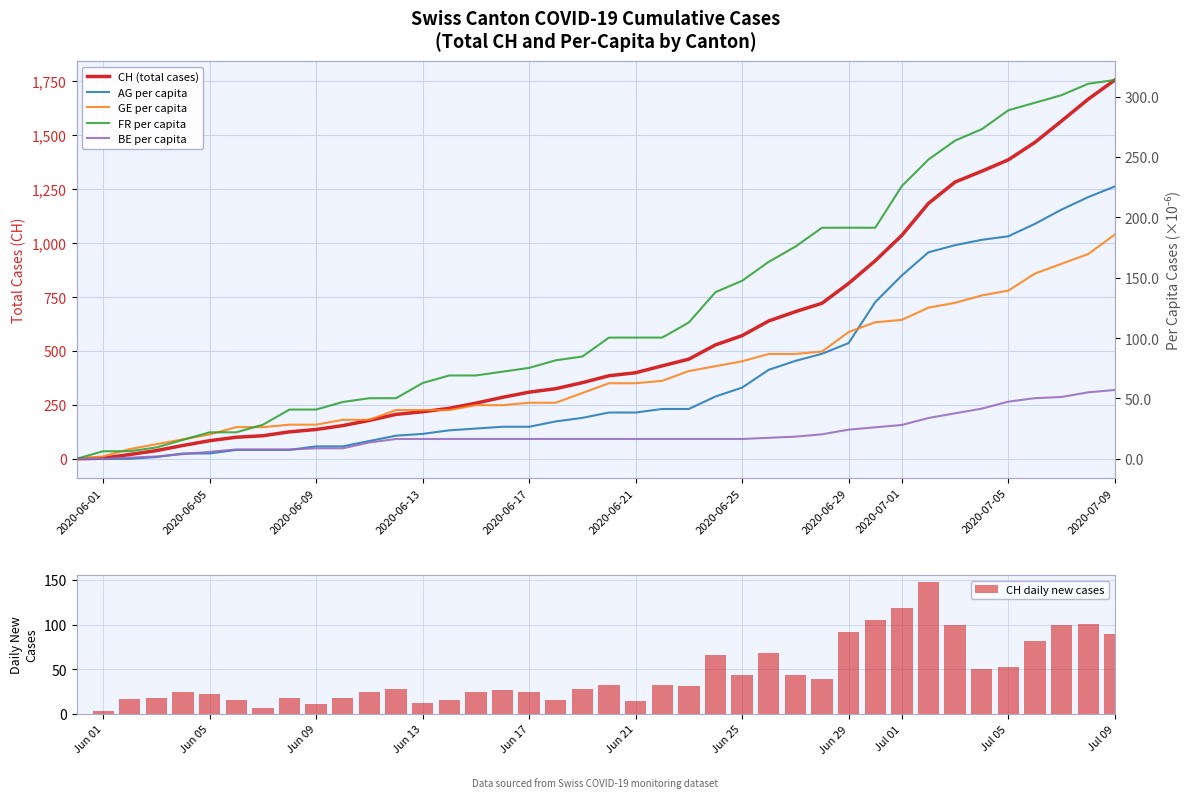

What is the value of the AG per capita bar at the 10th from the left?

10.3